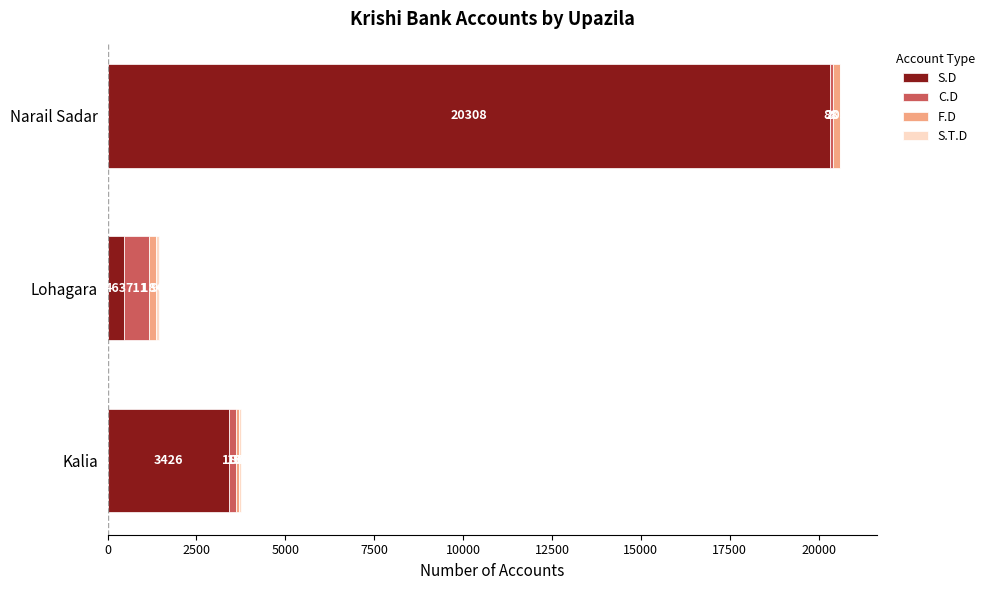

What is the total value across all series at Narail Sadar?

20608